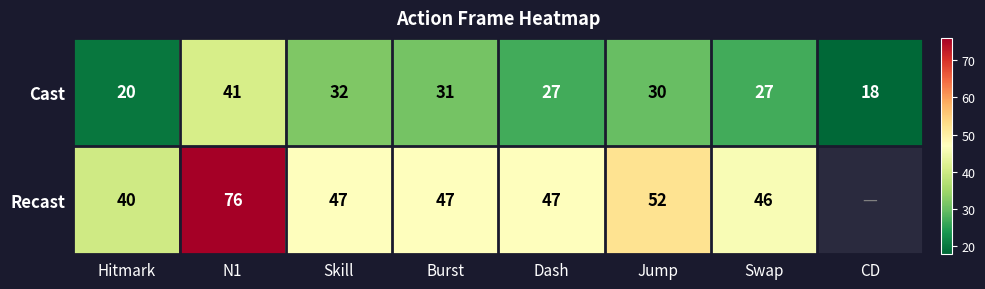

Between N1 and Skill, which is larger?

N1